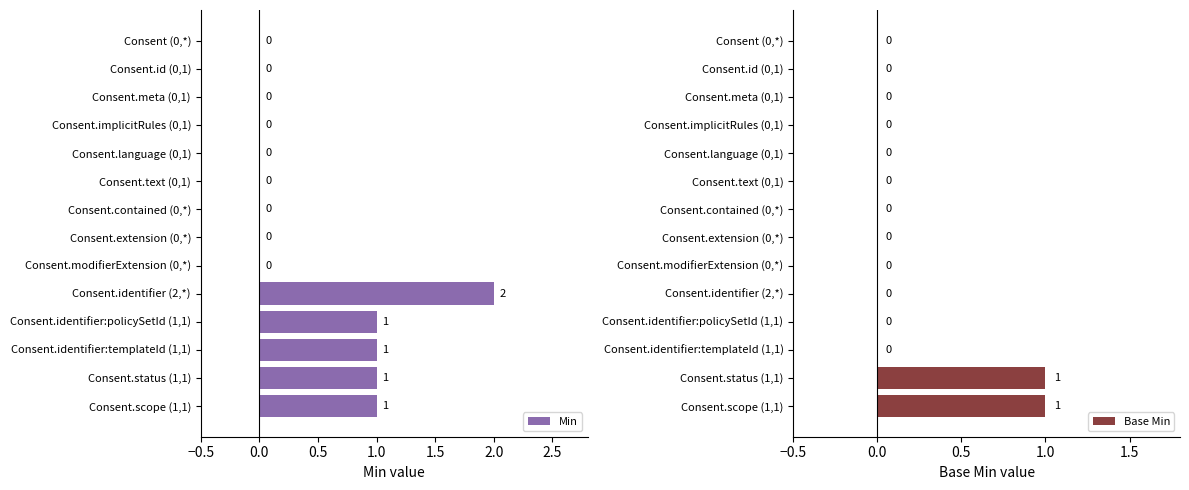

List the series in order of their overall mean, lowest first.

Base Min, Min